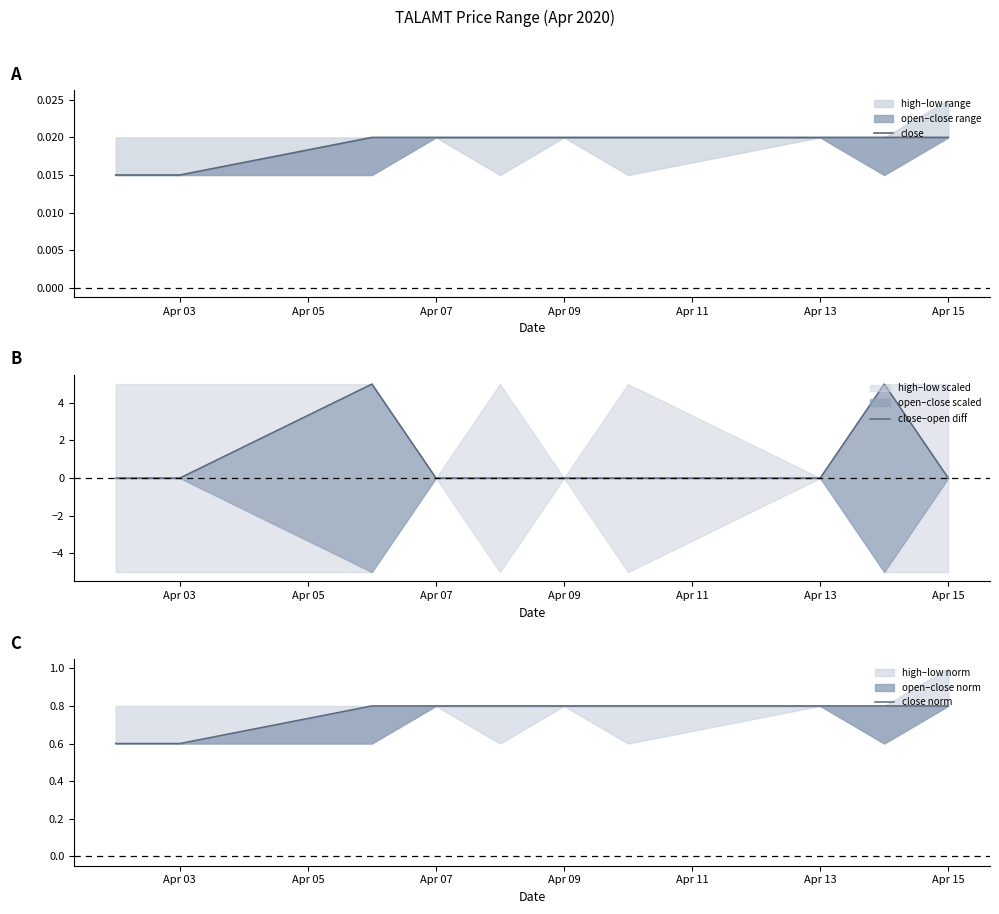

Reading left to right, what are all the values shown in this chart?

close: 0.0	0.0	0.0	0.0	0.0	0.0	0.0	0.0	0.0	0.0
close–open diff: 0.0	0.0	5.0	0.0	0.0	0.0	0.0	0.0	5.0	0.0
close norm: 0.6	0.6	0.8	0.8	0.8	0.8	0.8	0.8	0.8	0.8